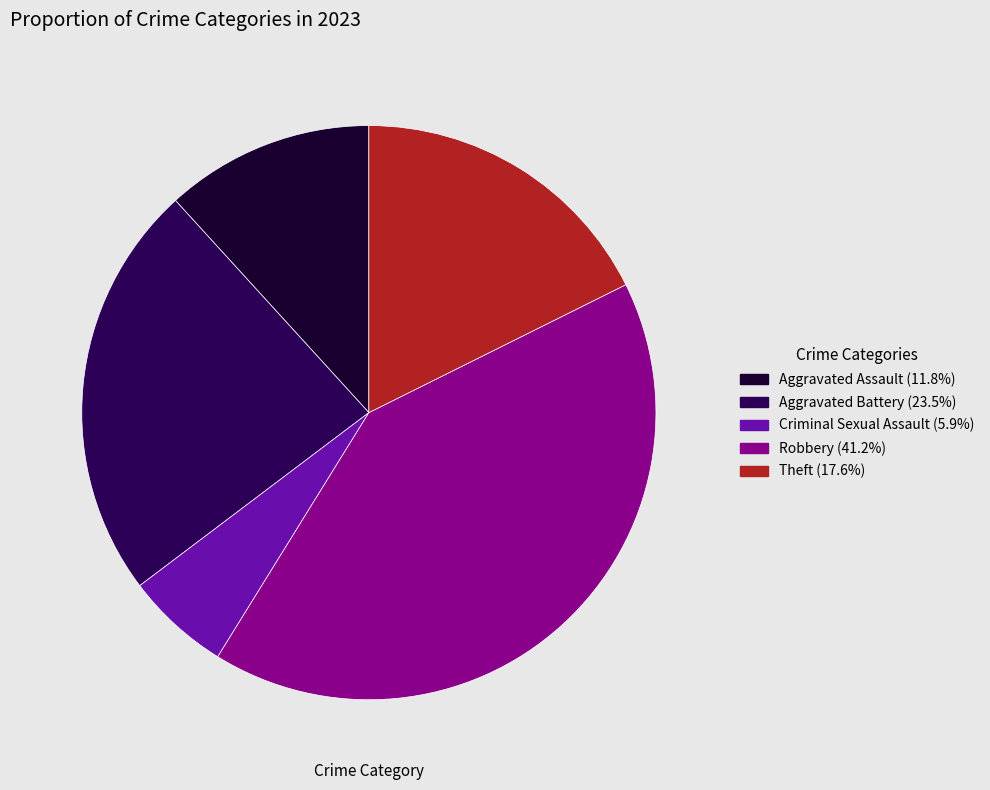

Is there a majority slice in this chart?

No